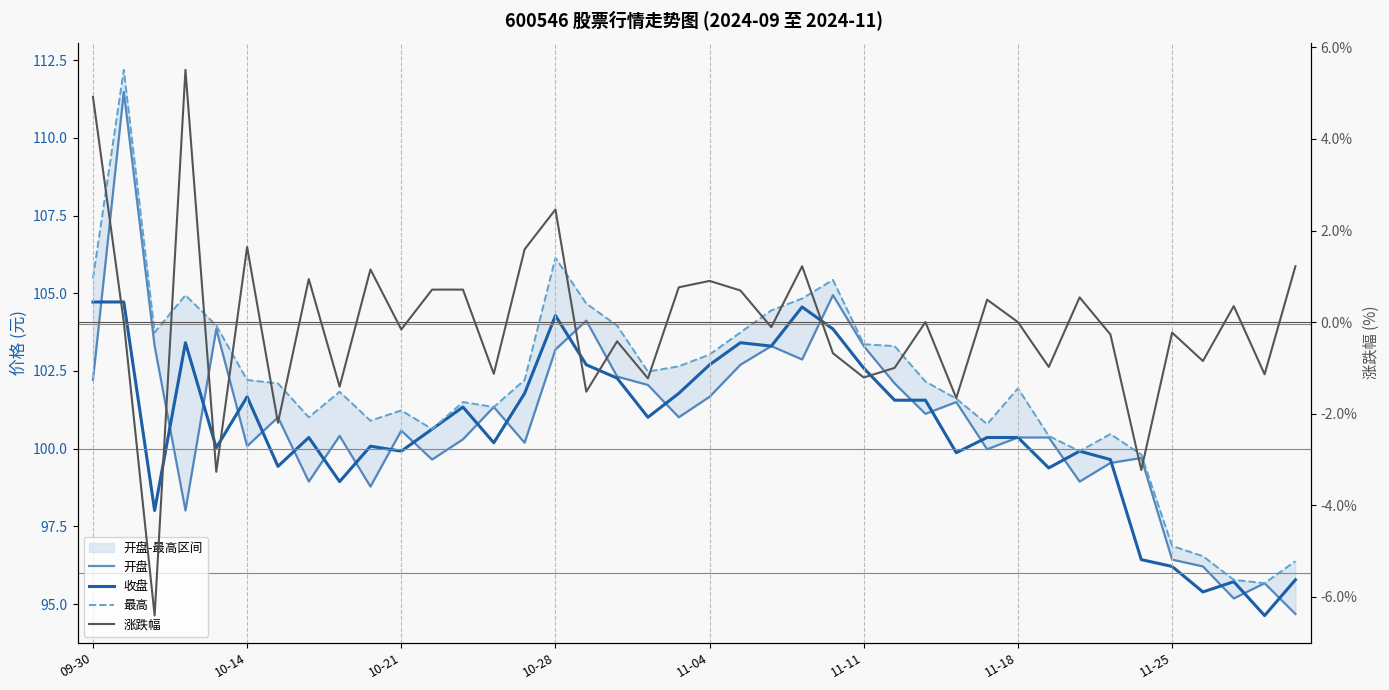

True or false: 开盘 has a value of 95.2 at 37.

True